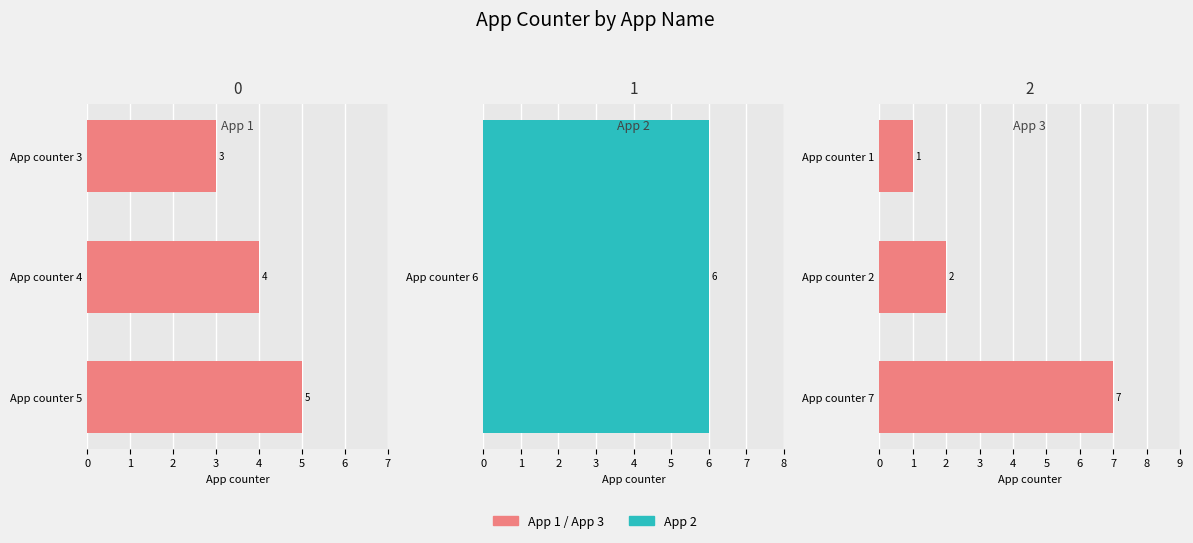

What is the maximum value for App 3?

7